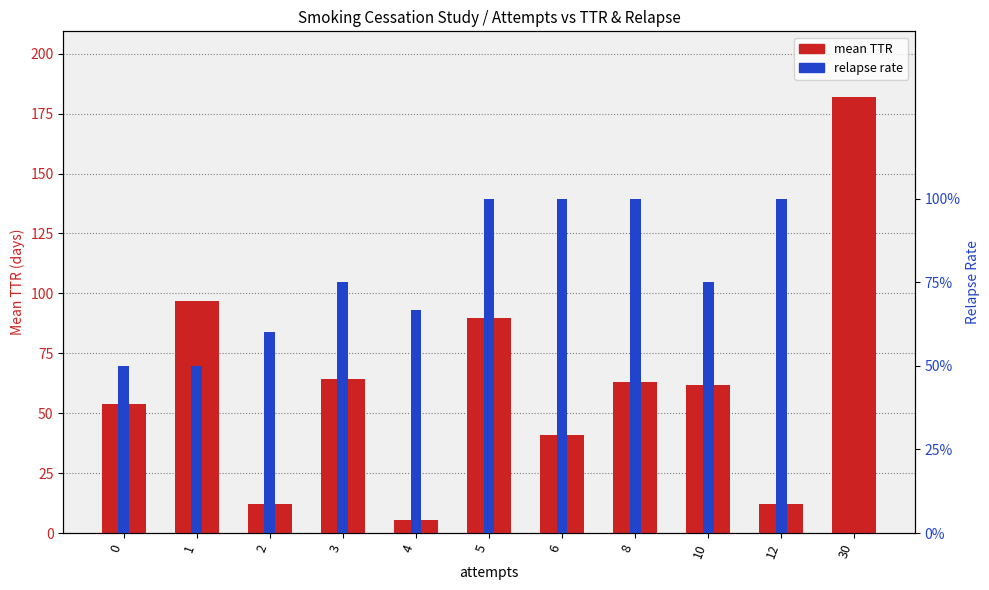

At which category is the sum across all series the highest?

30